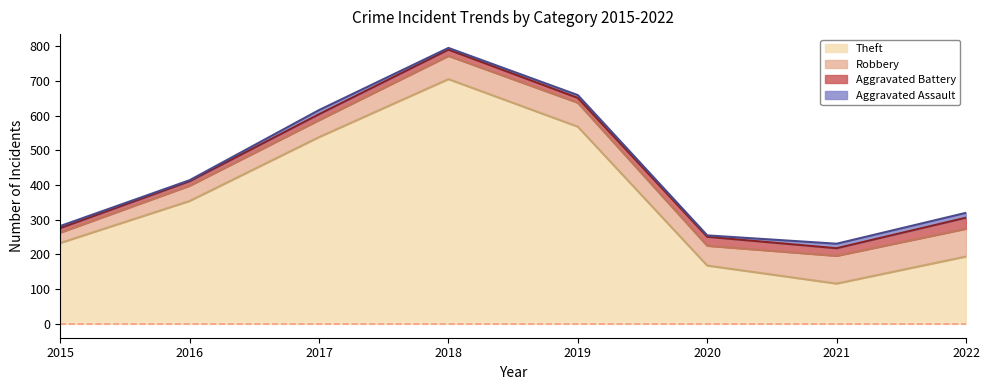

Does the chart have visible grid lines?

No